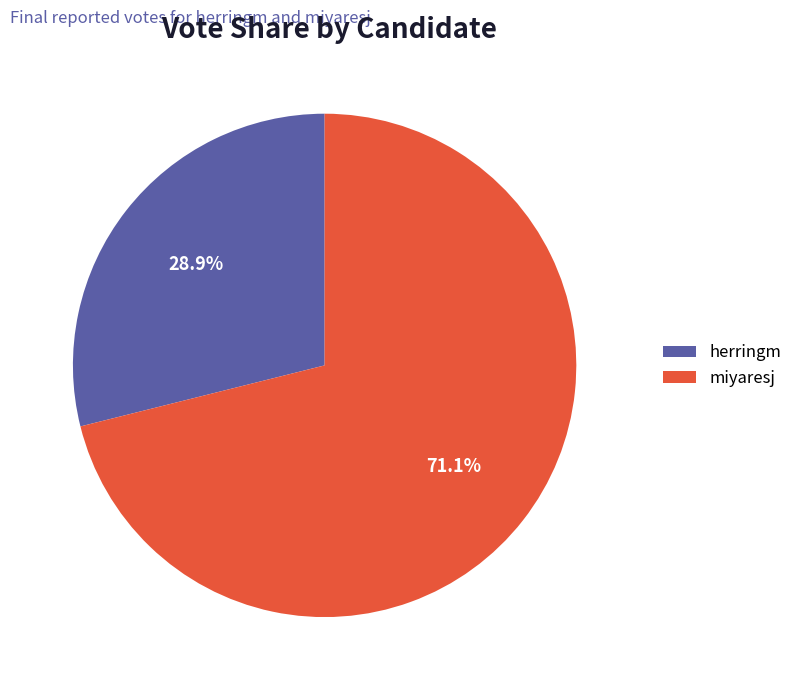

To the nearest percent, what is the average slice percentage?

50%